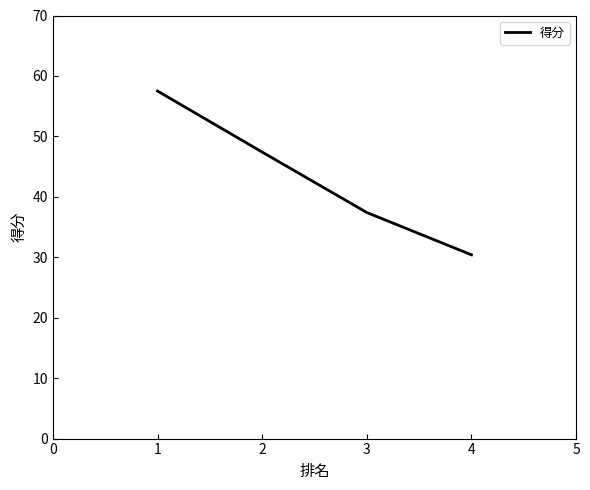

Reading right to left, extract all data points from this chart.

30.4	37.4	47.4	57.5